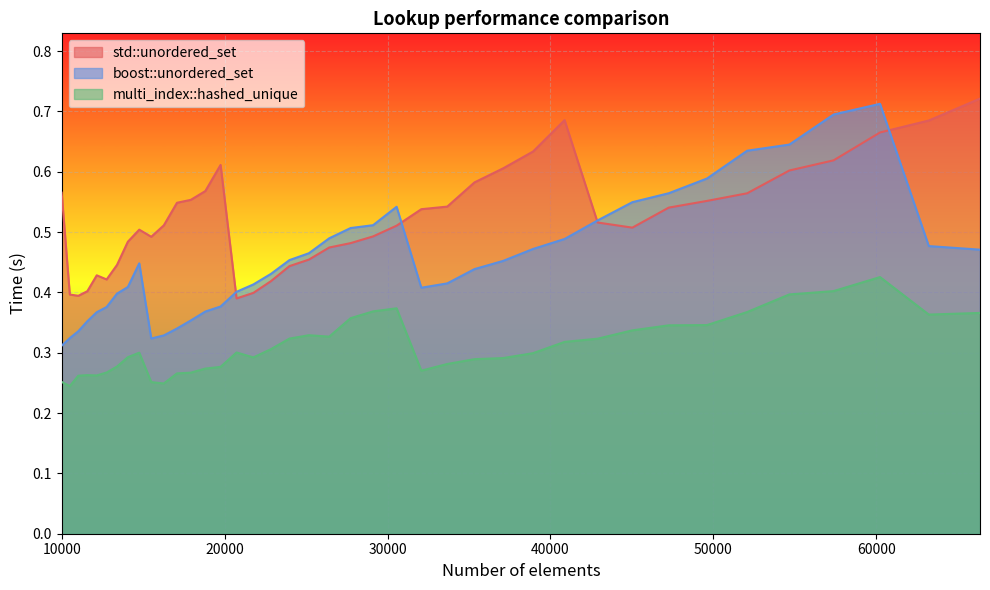

What are all the series names shown in the legend?

std::unordered_set, boost::unordered_set, multi_index::hashed_unique